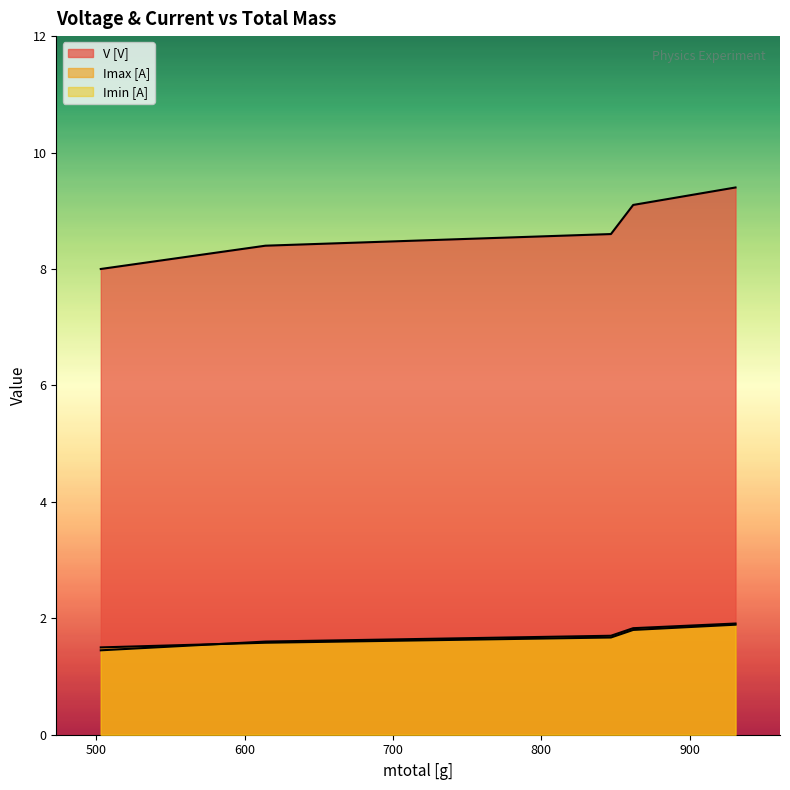

List the series in order of their peak value, lowest first.

Imax [A], Imin [A], V [V]